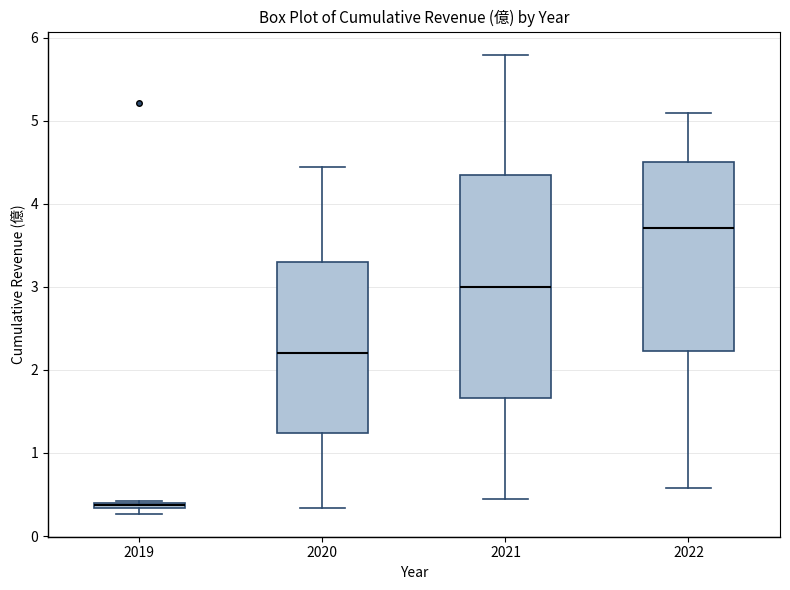

Which box is the tallest, from its lower edge to its upper edge?

2021